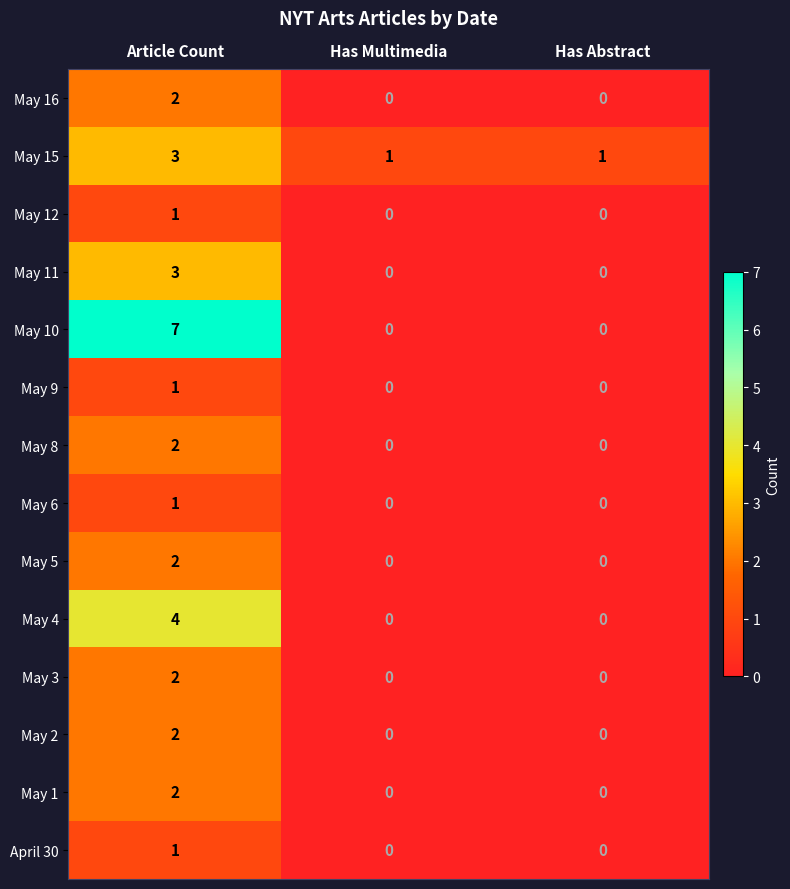

Is it true that May 10 equals 4 at Article Count?

False